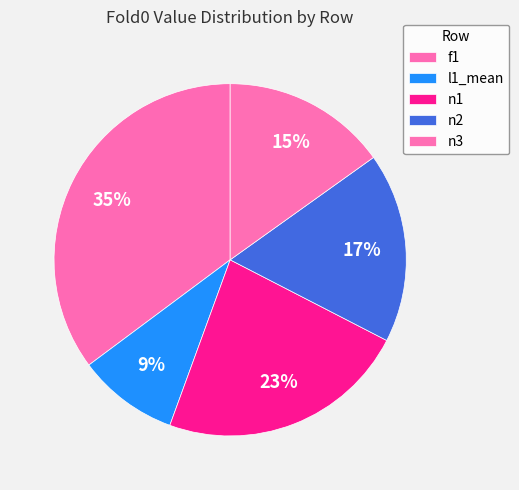

What portion of the pie excludes n2?

82.6%